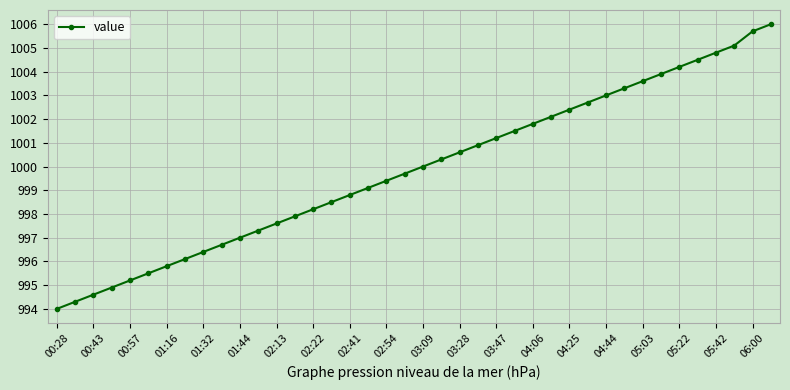

True or false: the data has more than 2 interior local peaks.

False